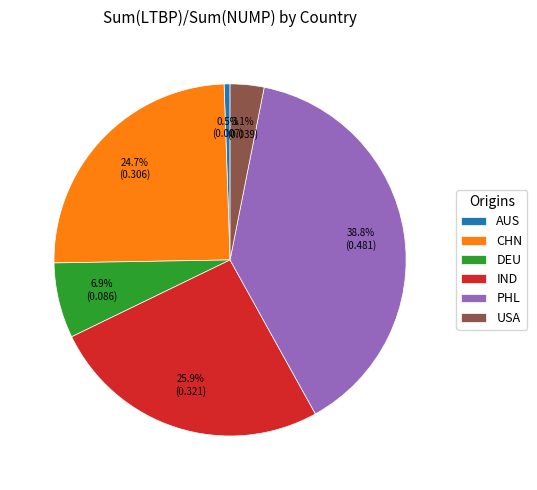

To the nearest percent, what percentage of the pie is IND?

26%